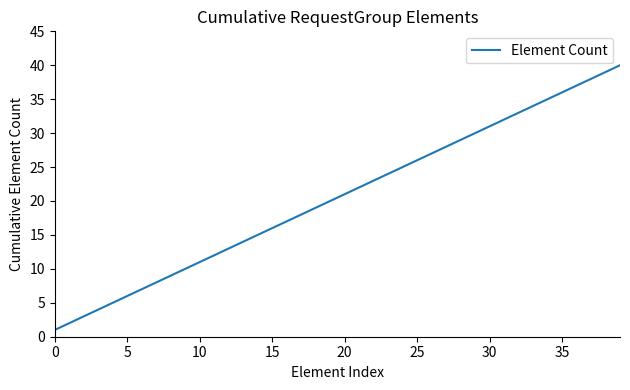

What is the difference between the maximum and minimum values?

39